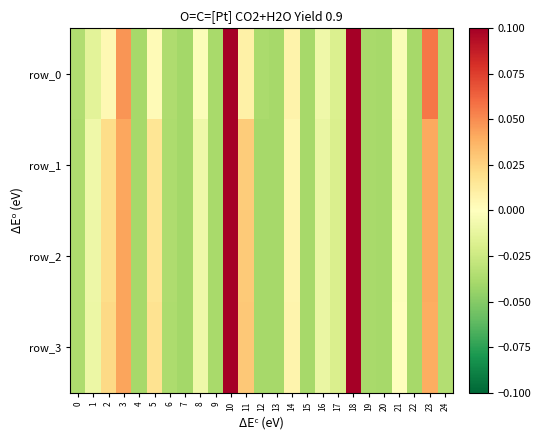

The row_1 series shows 0.0 at 5. True or false?

False